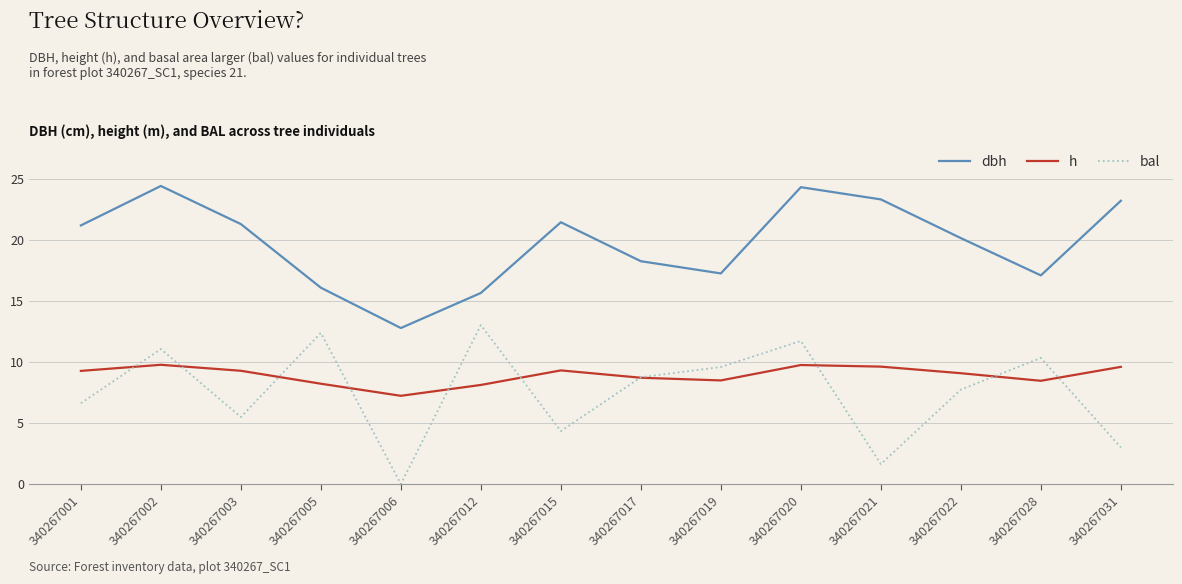

The value of dbh at 340267012 is 15.6. True or false?

True